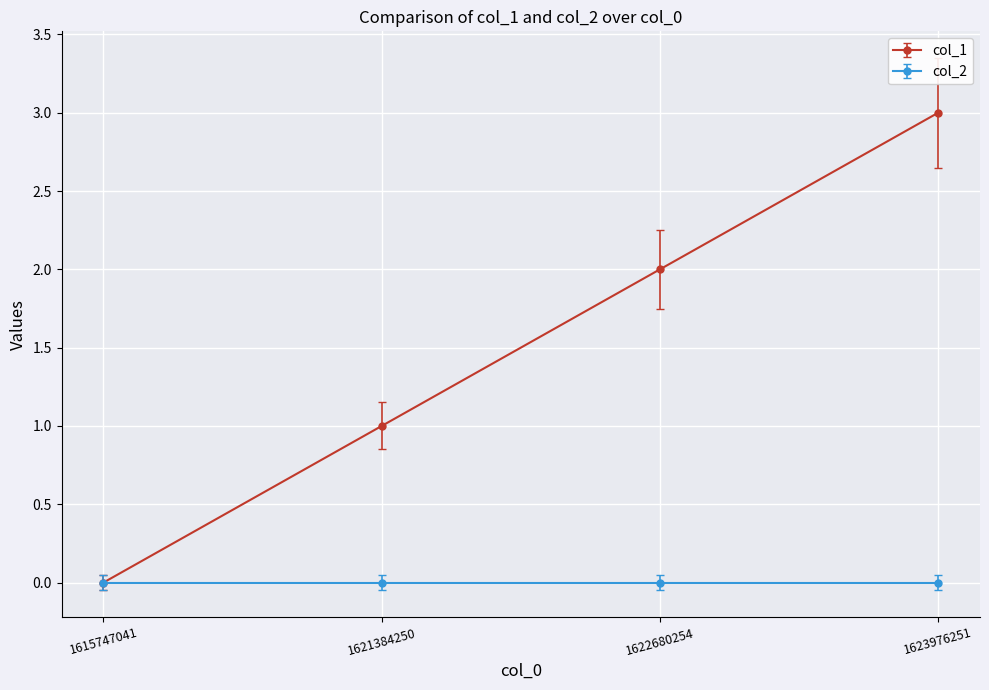

How many values in col_1 are above zero?

3